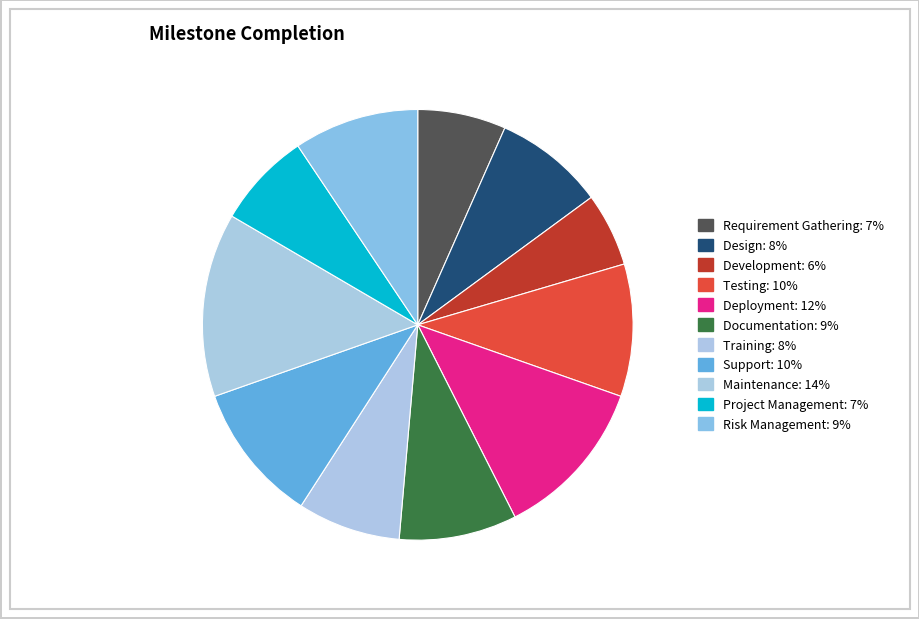

How many slices are in this pie chart?

11